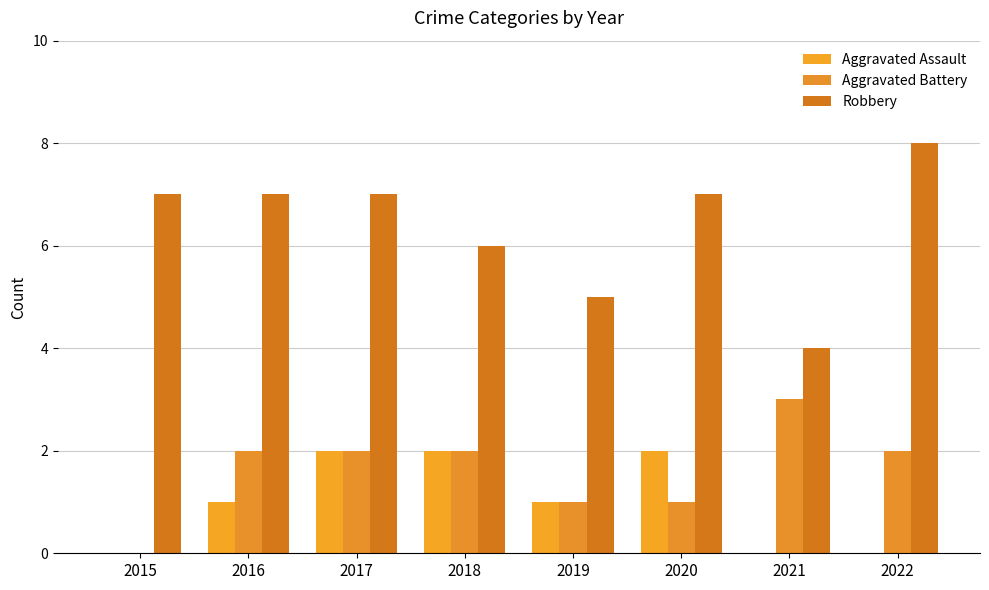

True or false: Aggravated Battery has a value of 1 at 2022.

False